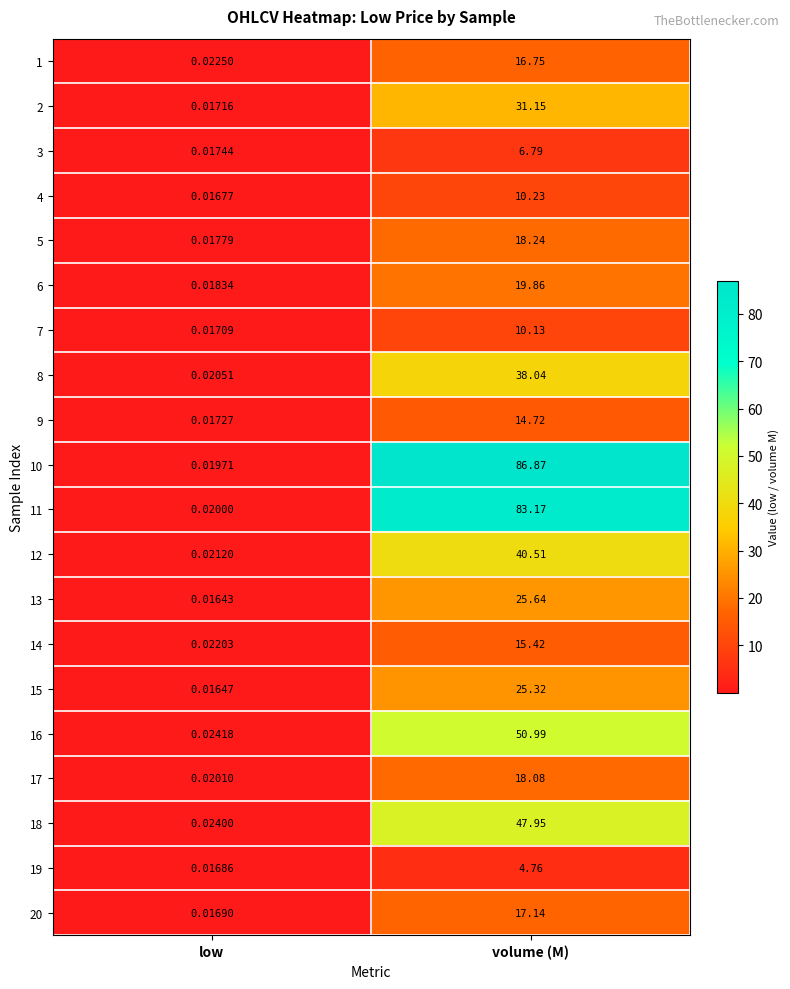

Which category has the highest value across all series?

volume (M)